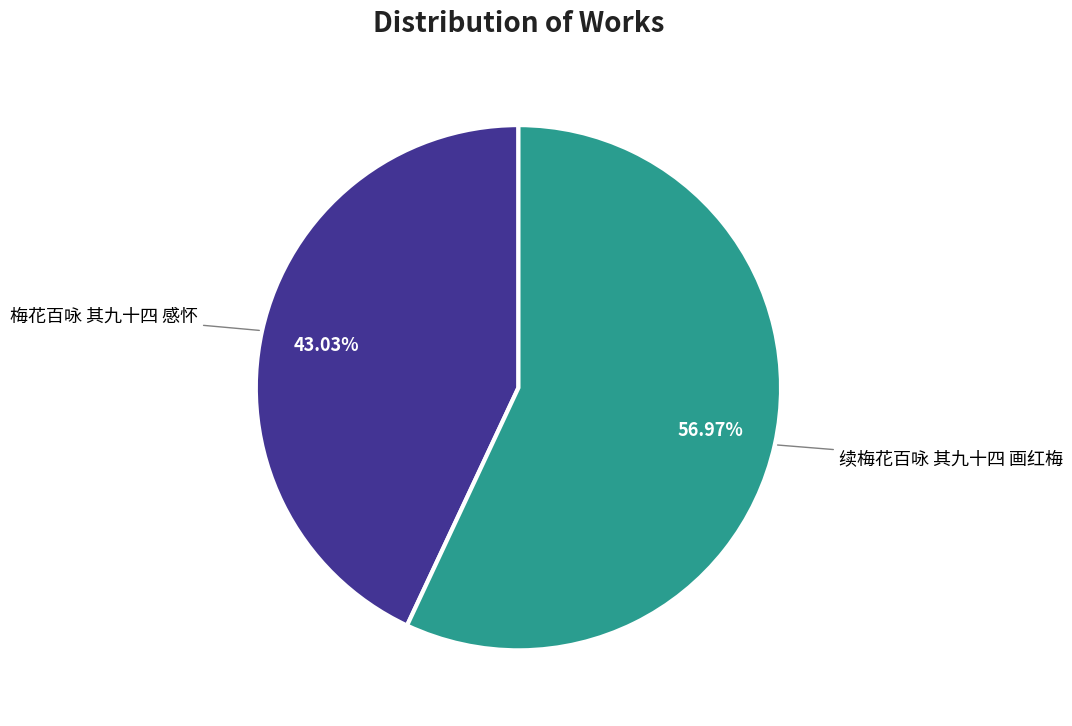

Does any single category account for the majority?

Yes